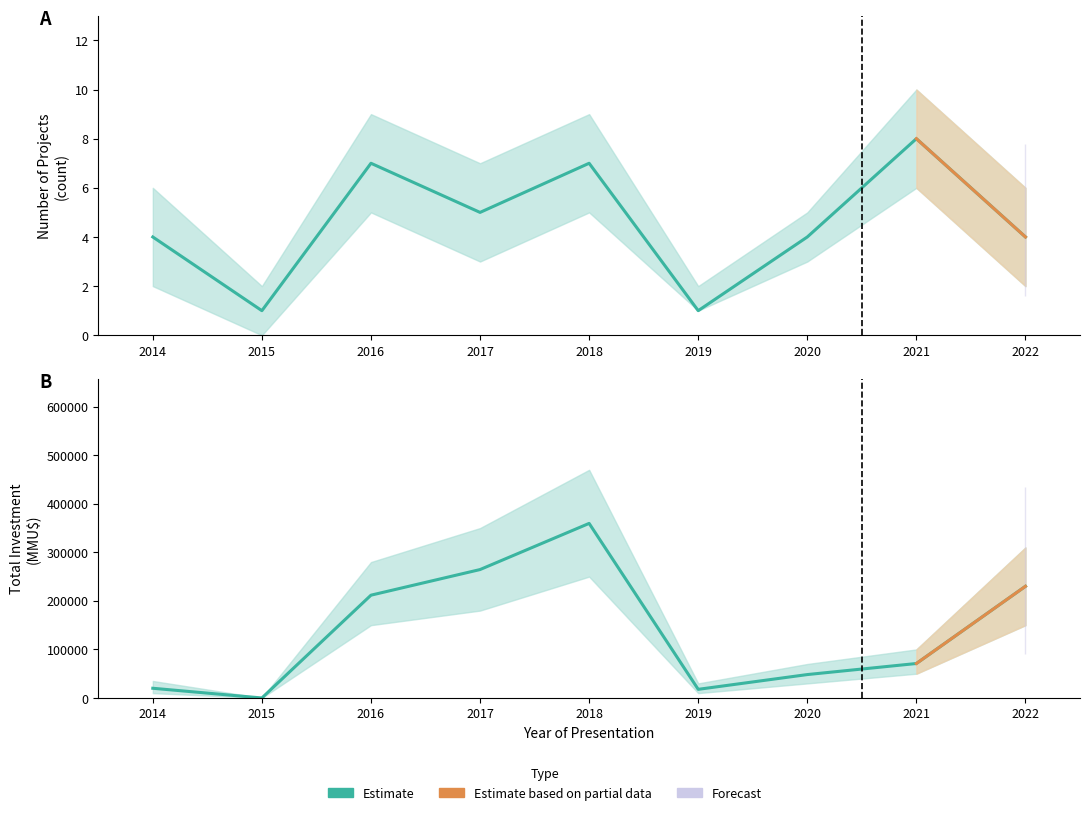

List the series in order of their peak value, highest first.

Investment_MMU, Count